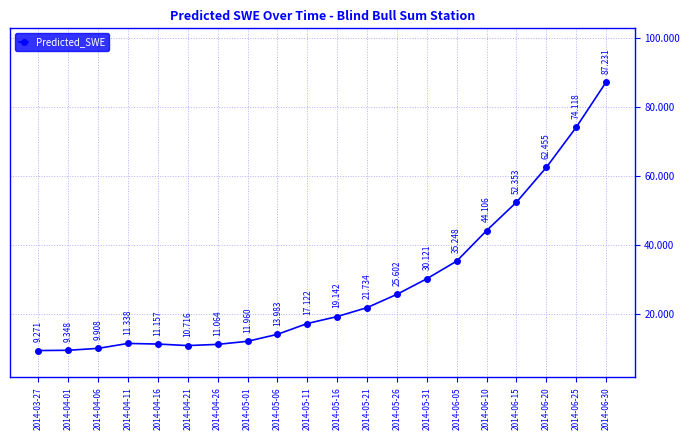

List the labels in order of value, smallest first.

2014-03-27, 2014-04-01, 2014-04-06, 2014-04-21, 2014-04-26, 2014-04-16, 2014-04-11, 2014-05-01, 2014-05-06, 2014-05-11, 2014-05-16, 2014-05-21, 2014-05-26, 2014-05-31, 2014-06-05, 2014-06-10, 2014-06-15, 2014-06-20, 2014-06-25, 2014-06-30